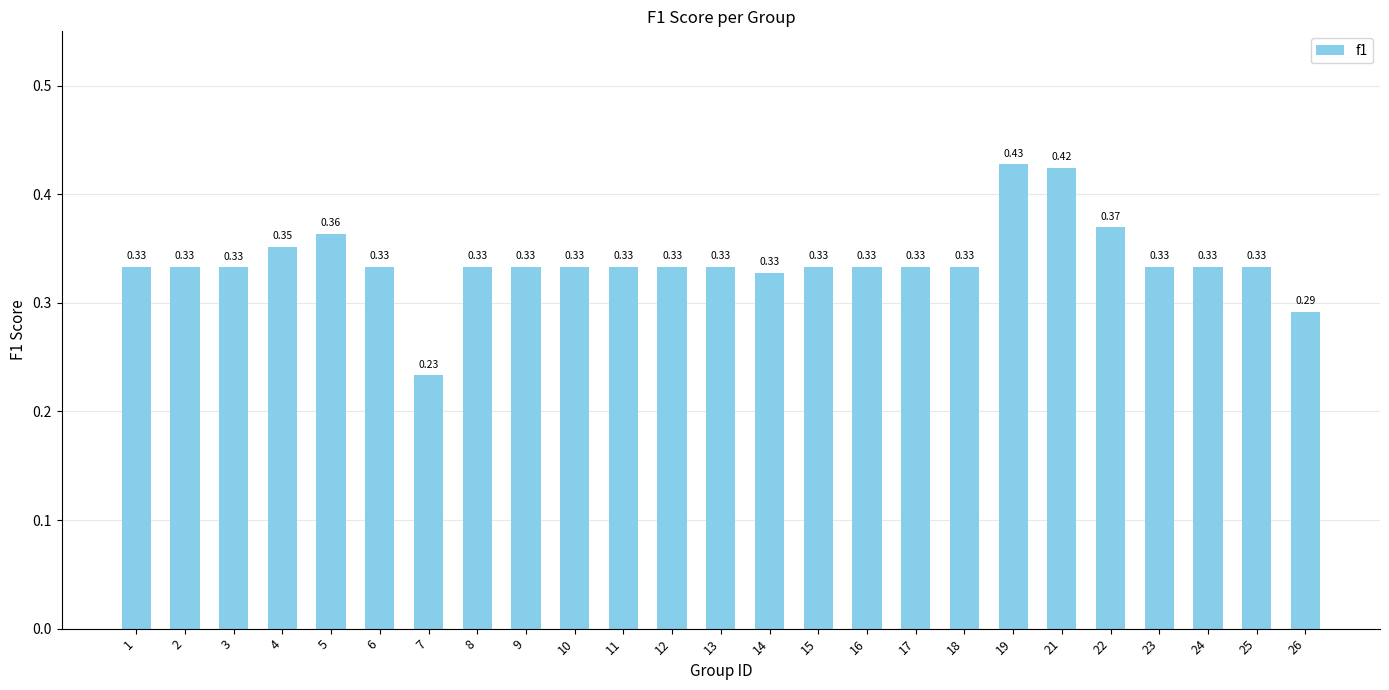

Between 4 and 13, which is larger?

4